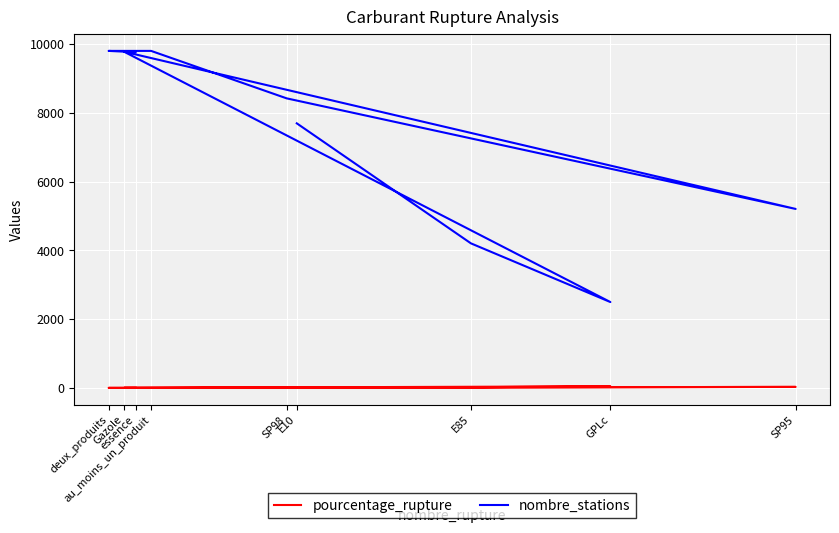

True or false: pourcentage_rupture and nombre_stations cross at least once.

False